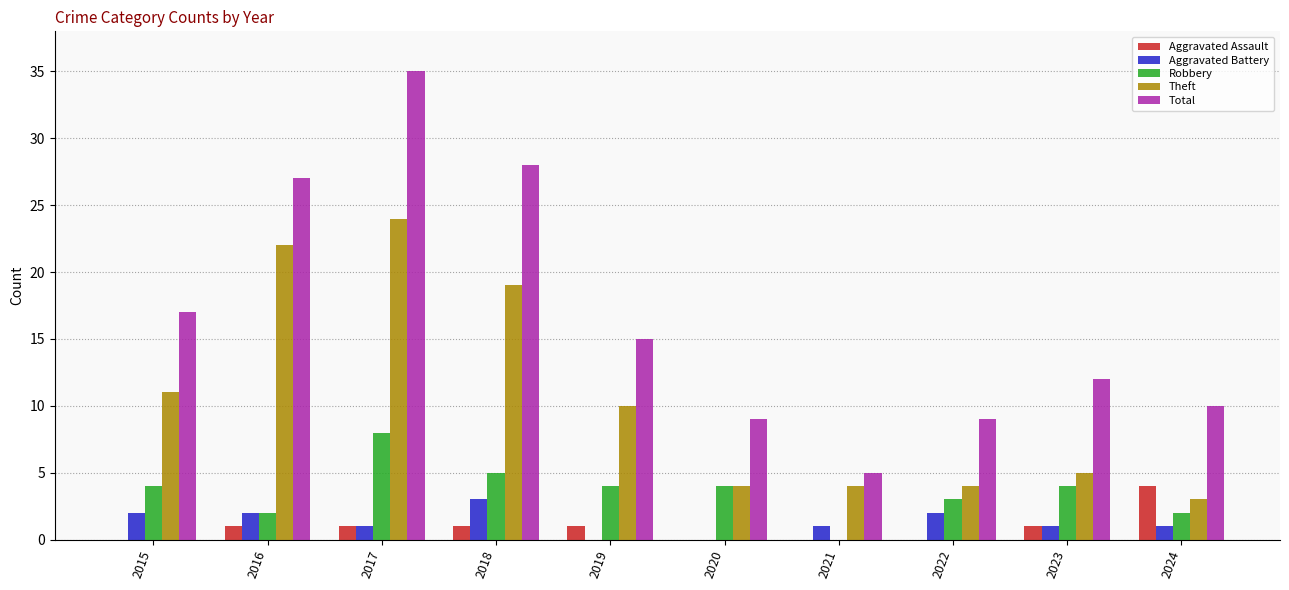

Which category has the highest value across all series?

2017